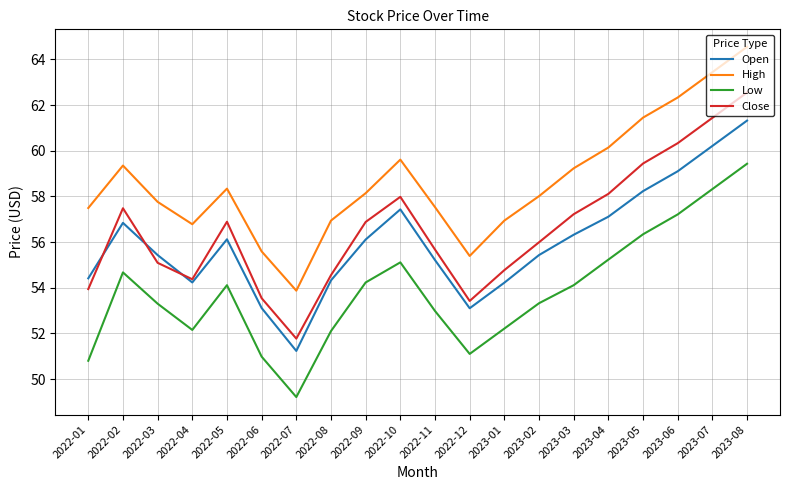

What is the spread (max minus min) of values at 2023-05?

5.1